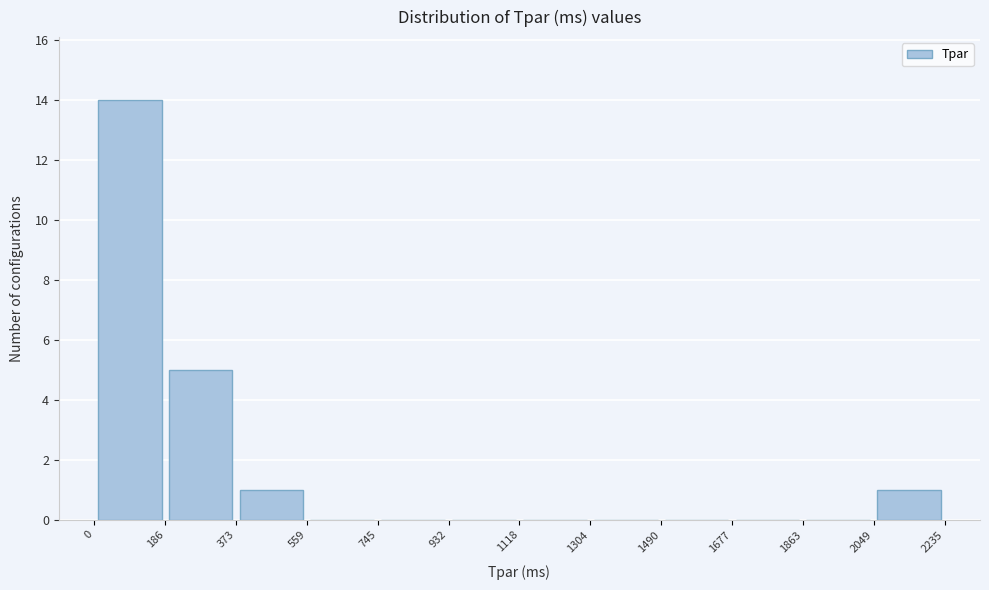

Reading left to right, list every bar in this chart as the range it spans on the x-axis followed by its height. The values are not printed on the chart, so give them approximately, as read against the axis.

0 to 186: 14
186 to 373: 5
373 to 559: 1
559 to 745: 0
745 to 932: 0
932 to 1118: 0
1118 to 1304: 0
1304 to 1490: 0
1490 to 1677: 0
1677 to 1863: 0
1863 to 2049: 0
2049 to 2235: 1